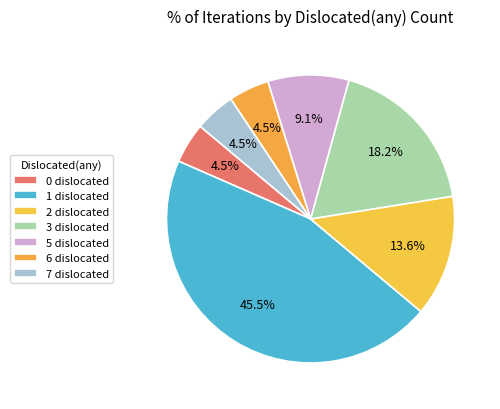

To the nearest percent, what is the difference between the largest and smallest slice percentages?

41%